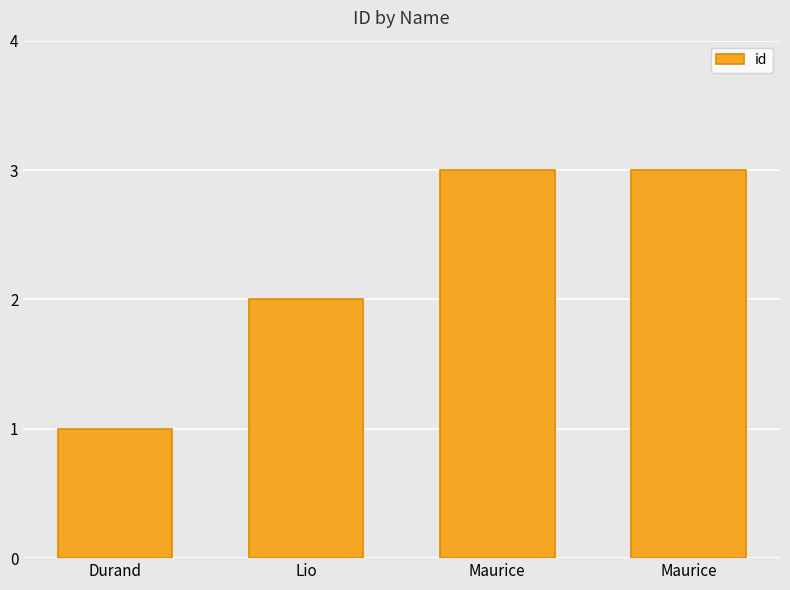

How many bars are there in total?

4